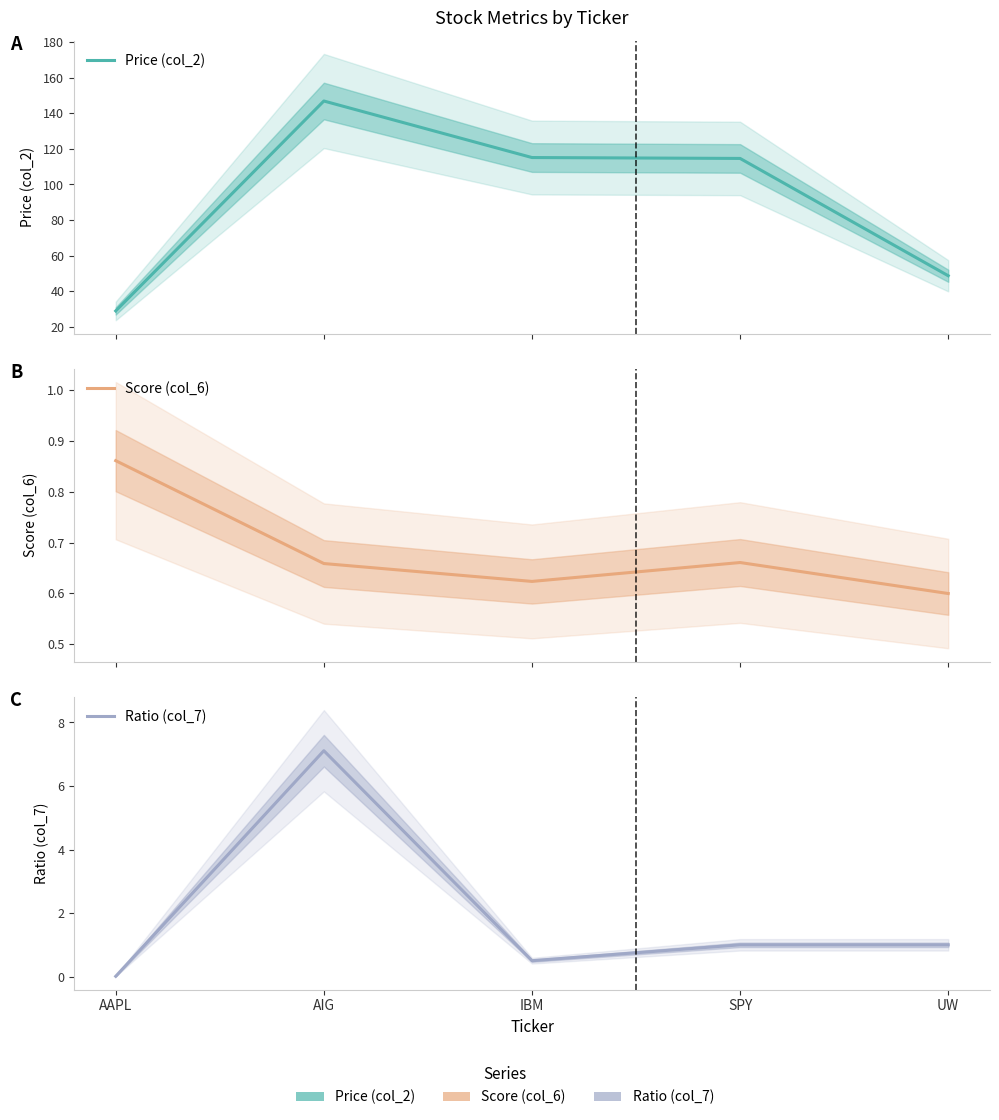

Where do Score (col_6) and Ratio (col_7) first cross each other?

AAPL and AIG